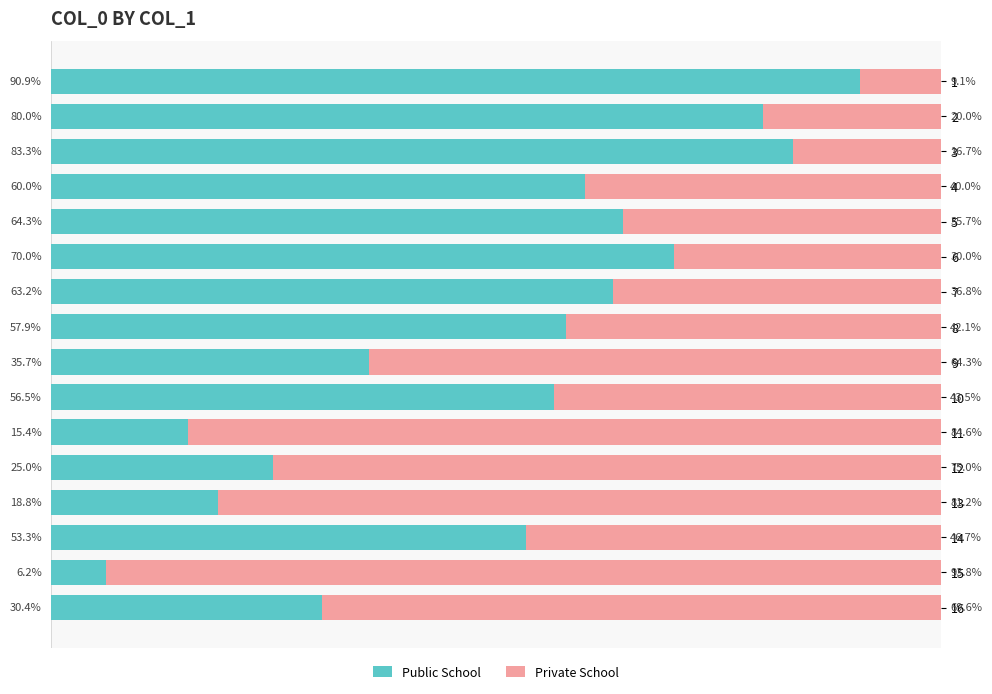

Rank the categories by Public School value from highest to lowest.

1, 3, 2, 6, 5, 7, 4, 8, 10, 14, 9, 16, 12, 13, 11, 15